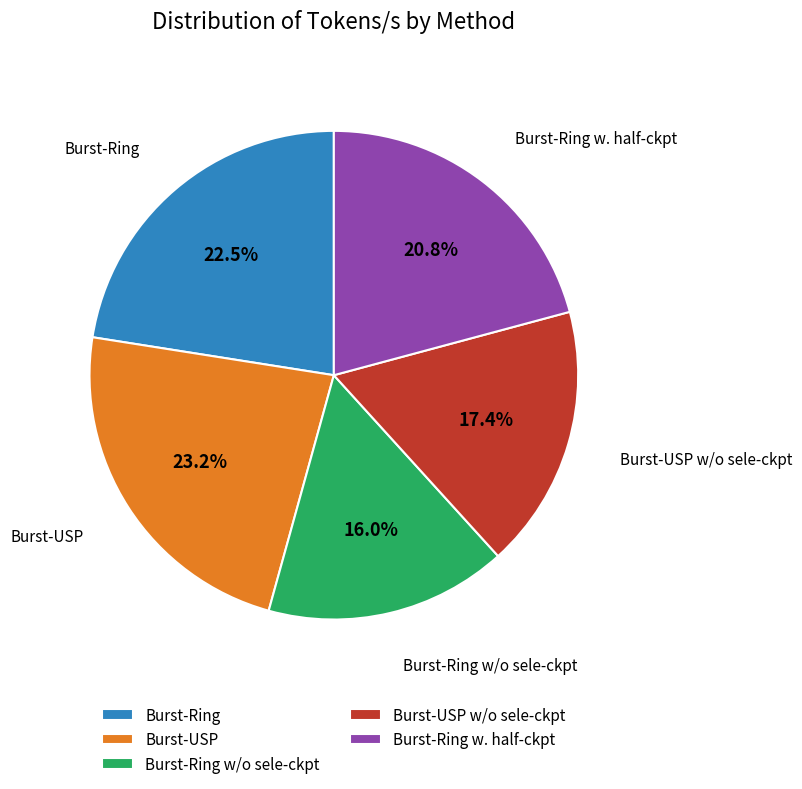

Is the sum of Burst-Ring and Burst-Ring w. half-ckpt greater than half?

No